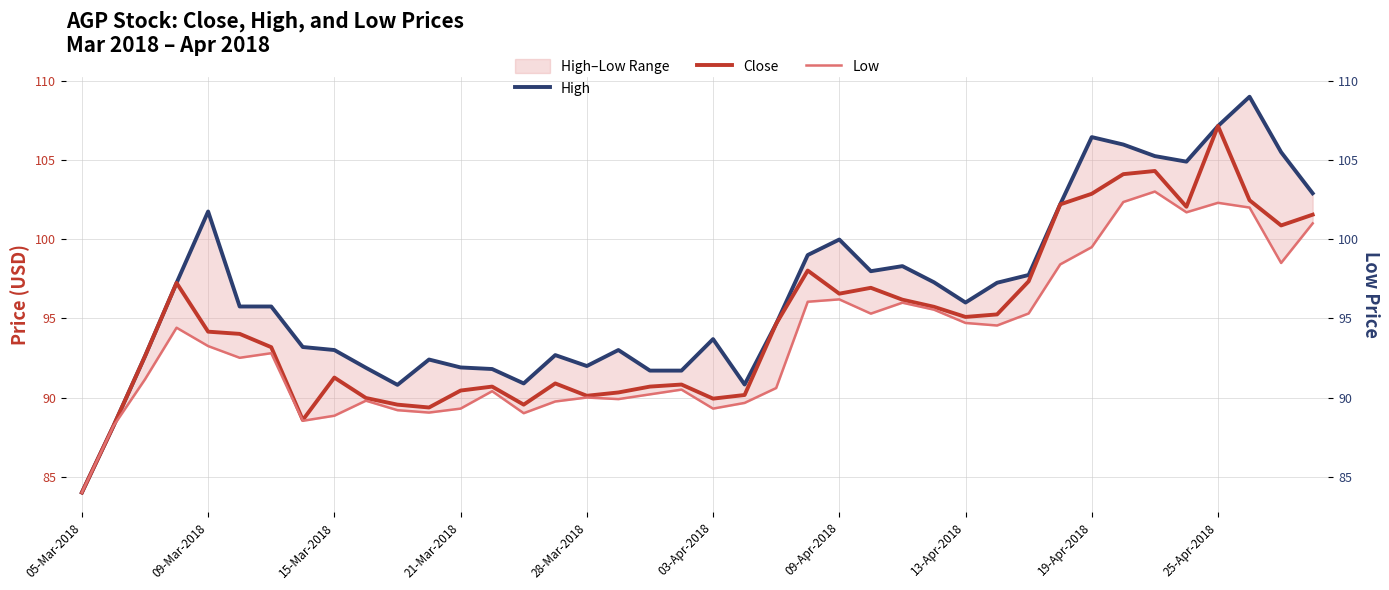

At 15, list the series in order from smallest to largest.

Low, Close, High